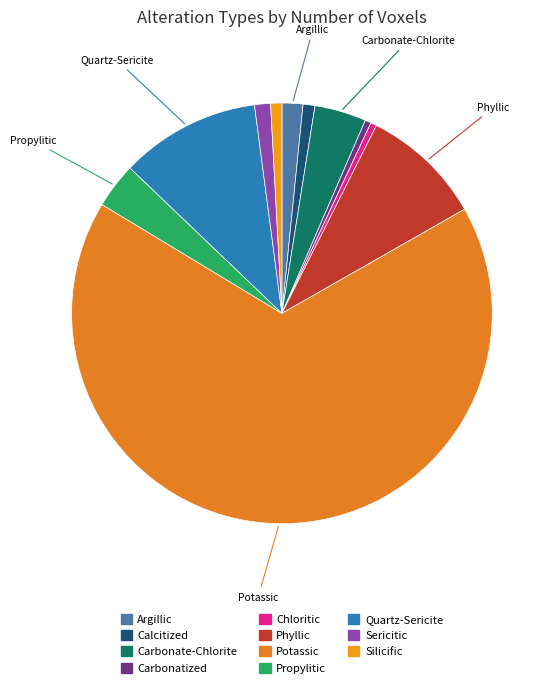

What percentage is the Silicific slice, to the nearest percent?

1%